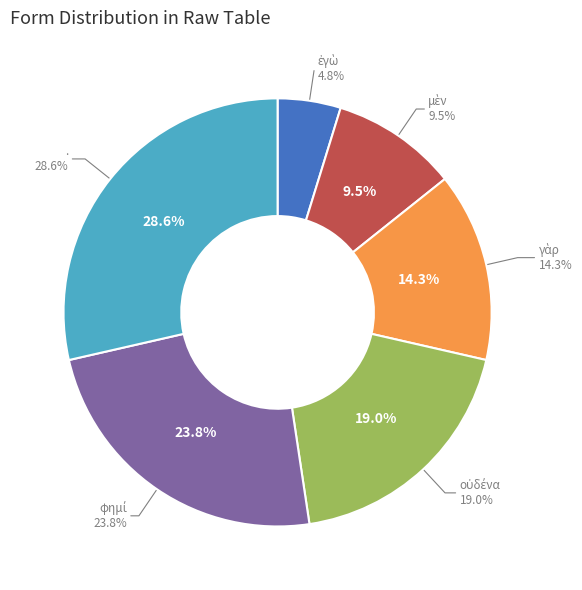

What is the change in value from ἐγὼ to οὐδένα?

+3